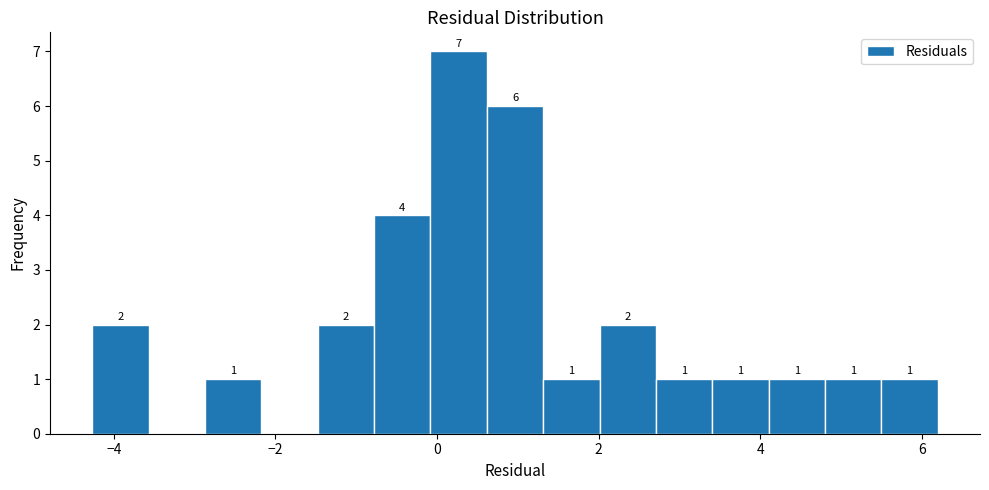

Read against the x-axis, roughly where is the centre of the tallest bar?

0.2